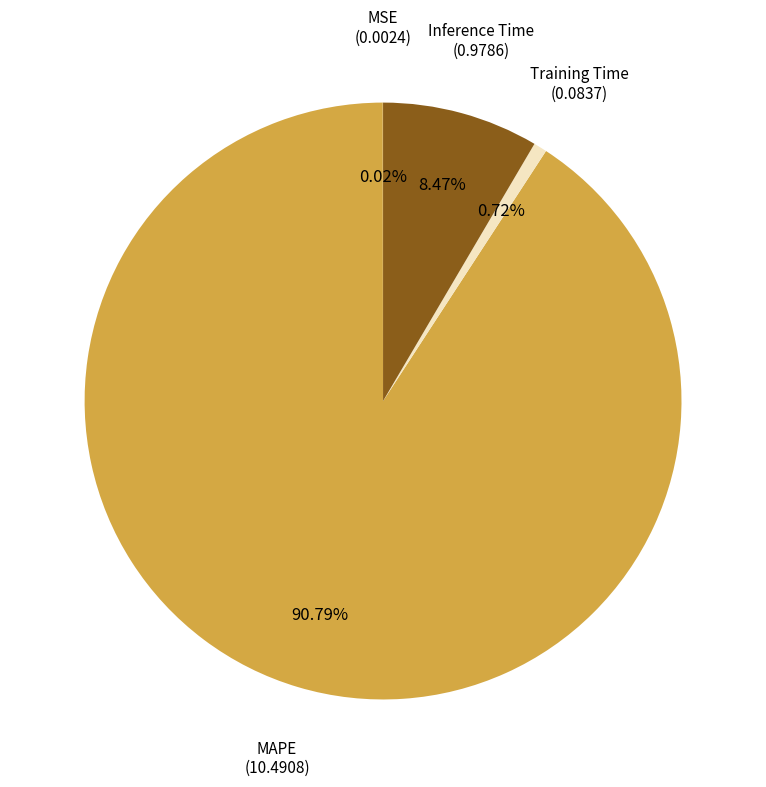

Is there a majority slice in this chart?

Yes